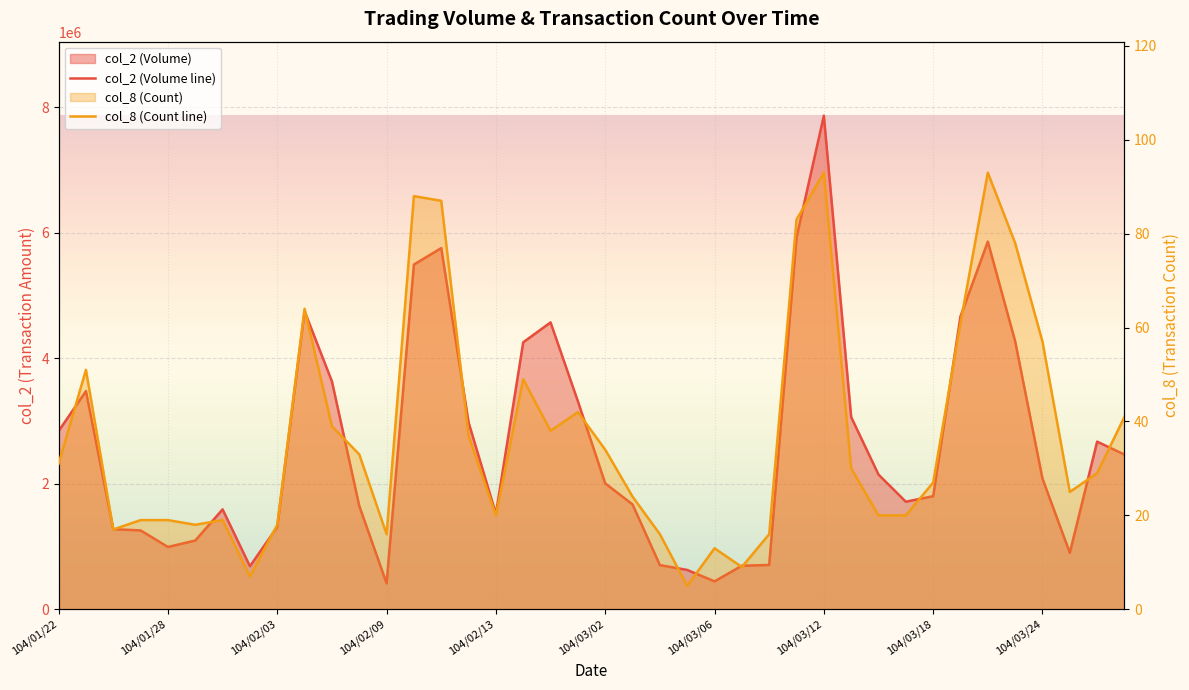

How many series are shown in this chart?

2